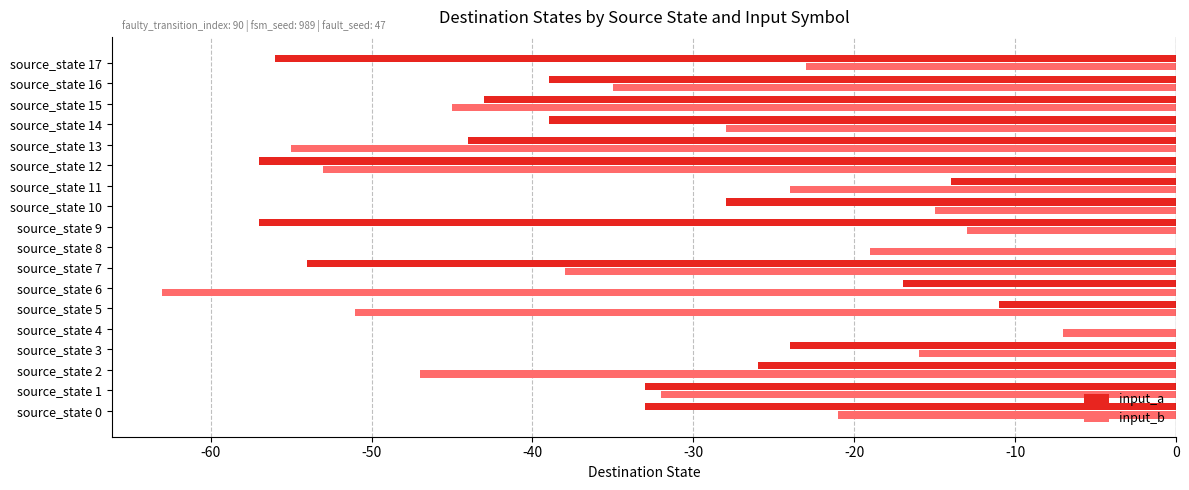

Is it true that input_b equals -13 at source_state 17?

False